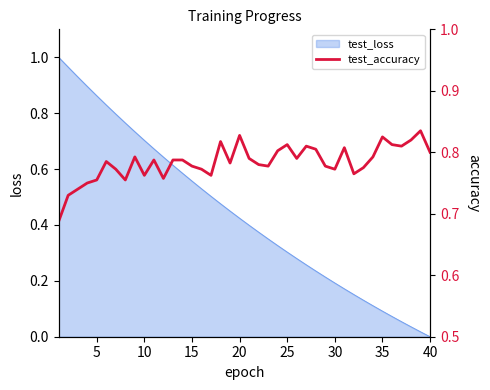

How many lines are shown in the chart?

1